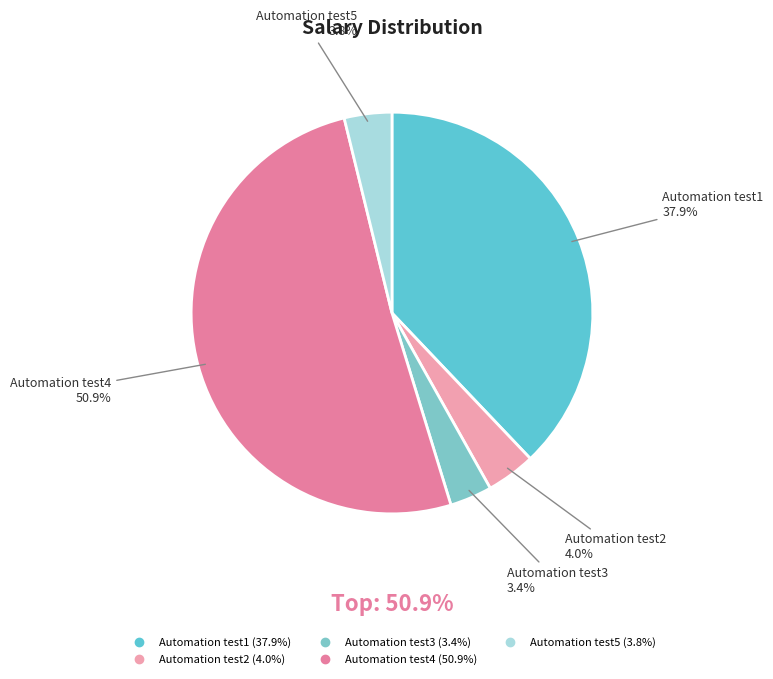

Which has a higher value, Automation test4 or Automation test2?

Automation test4